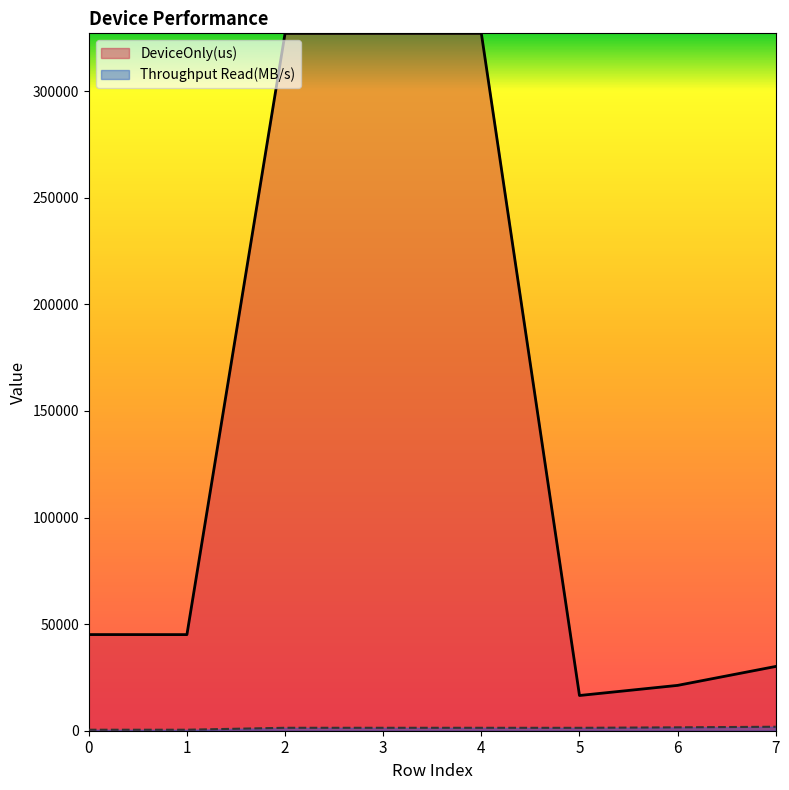

Where does the Throughput Read(MB/s) series first go above 1375?

2